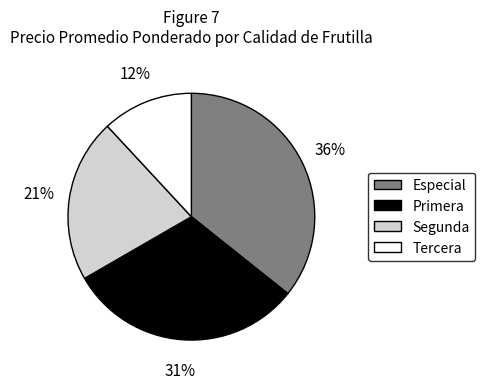

Count the number of slices in the pie.

4